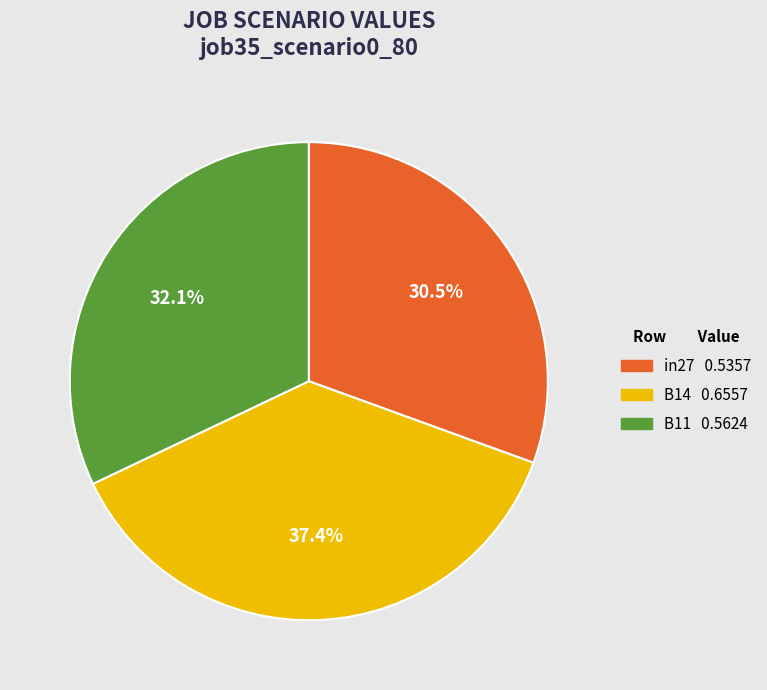

What is the largest slice in the pie chart?

B14